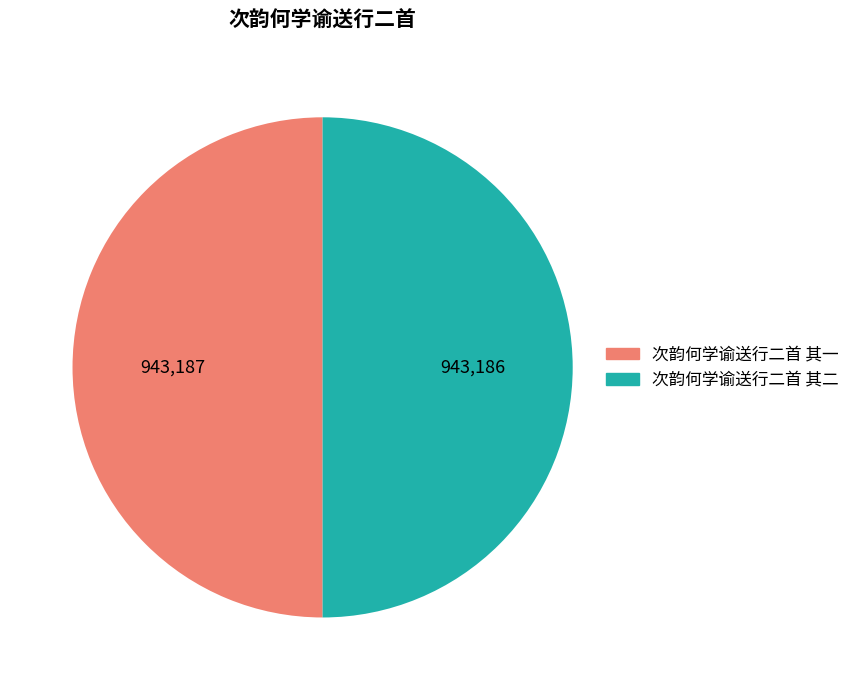

Is it true that 次韵何学谕送行二首 其二 is 44% of the pie?

False